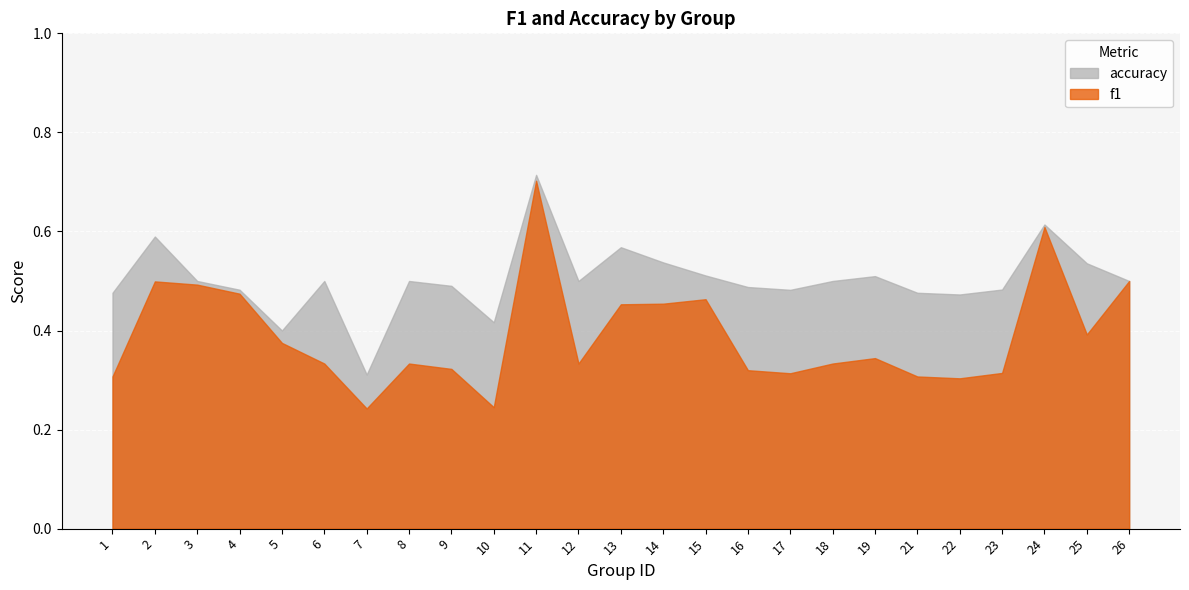

What is the highest value of the f1 series?

0.7